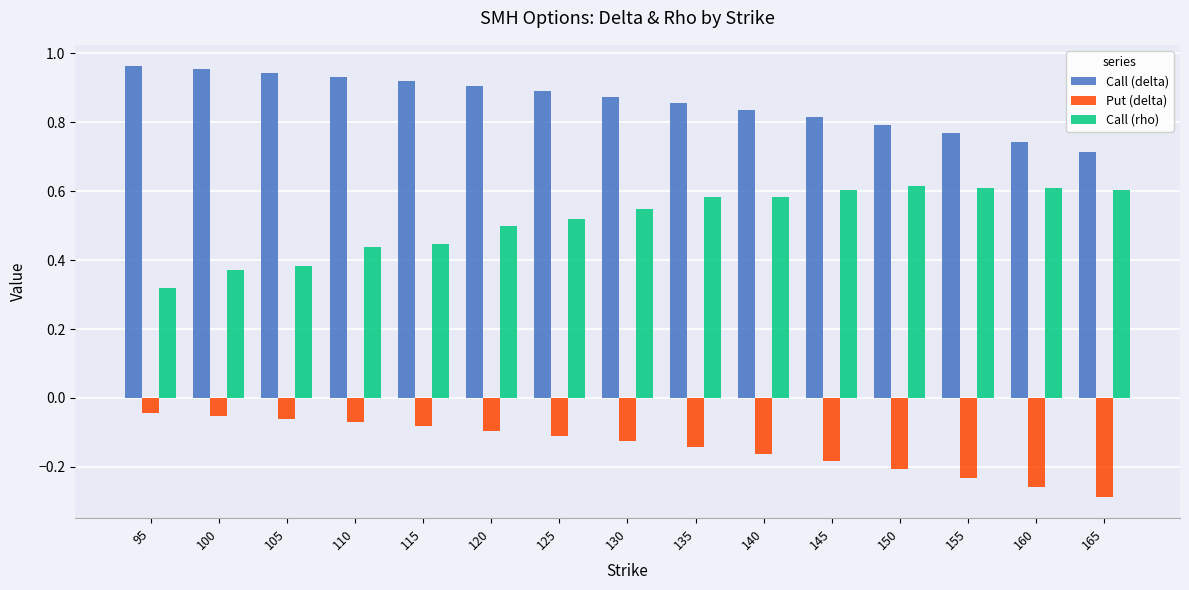

Rank the series by their maximum value, from highest to lowest.

Call (delta), Call (rho), Put (delta)